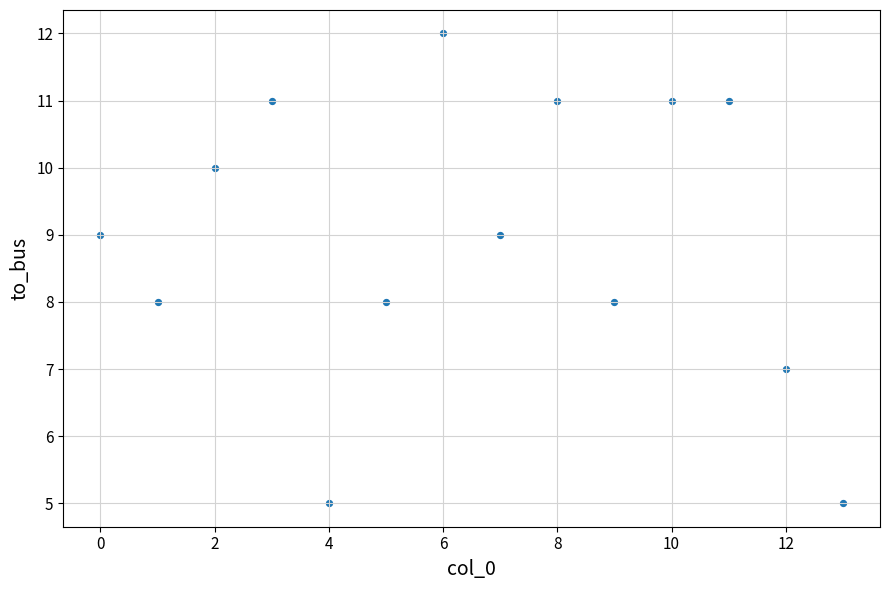

What is the range of Y values (max minus min)?

7